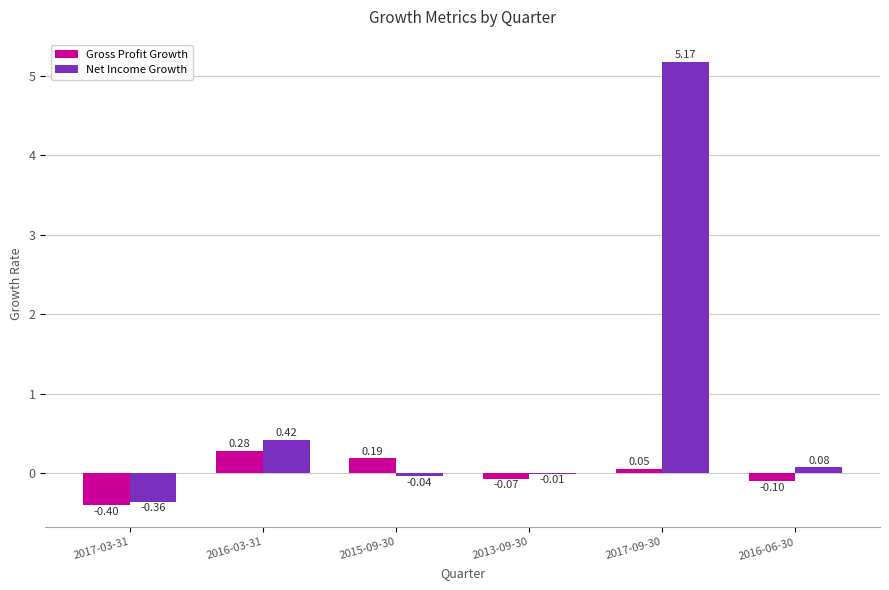

Which series has the largest total across all categories?

Net Income Growth